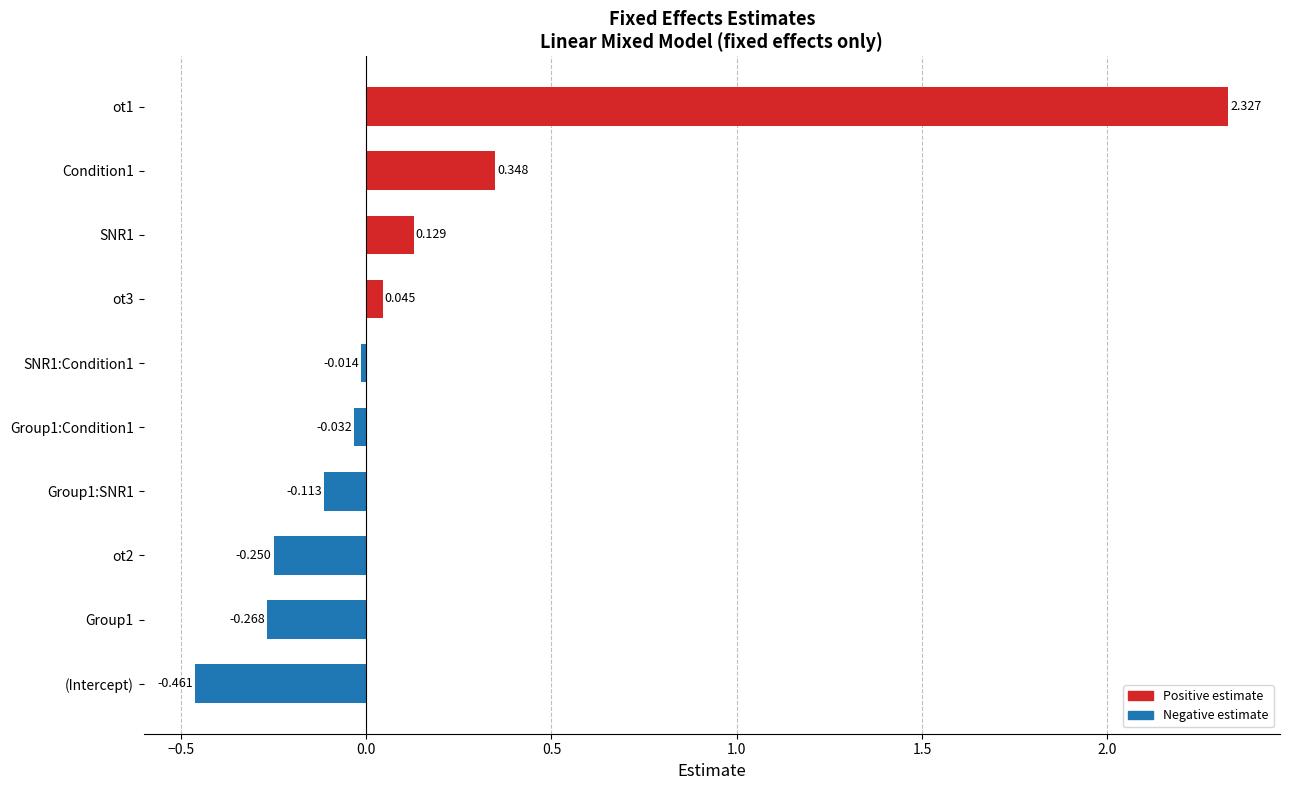

List the labels in order of value, largest first.

ot1, Condition1, SNR1, ot3, SNR1:Condition1, Group1:Condition1, Group1:SNR1, ot2, Group1, (Intercept)